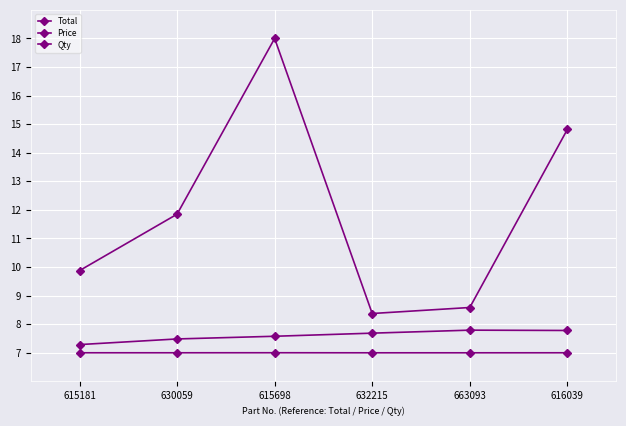

How many series are shown in this chart?

3